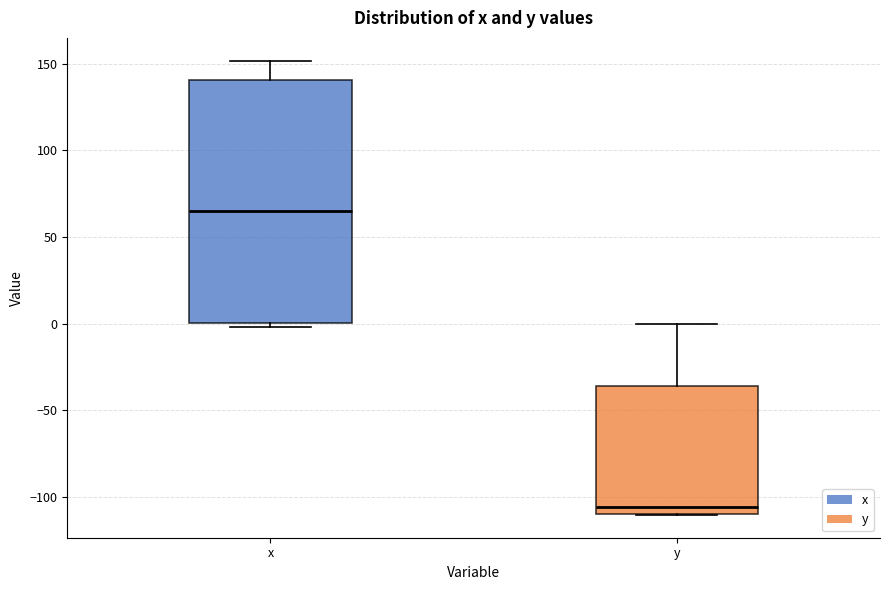

Comparing the boxes themselves (not the whiskers), which one is the tallest?

x